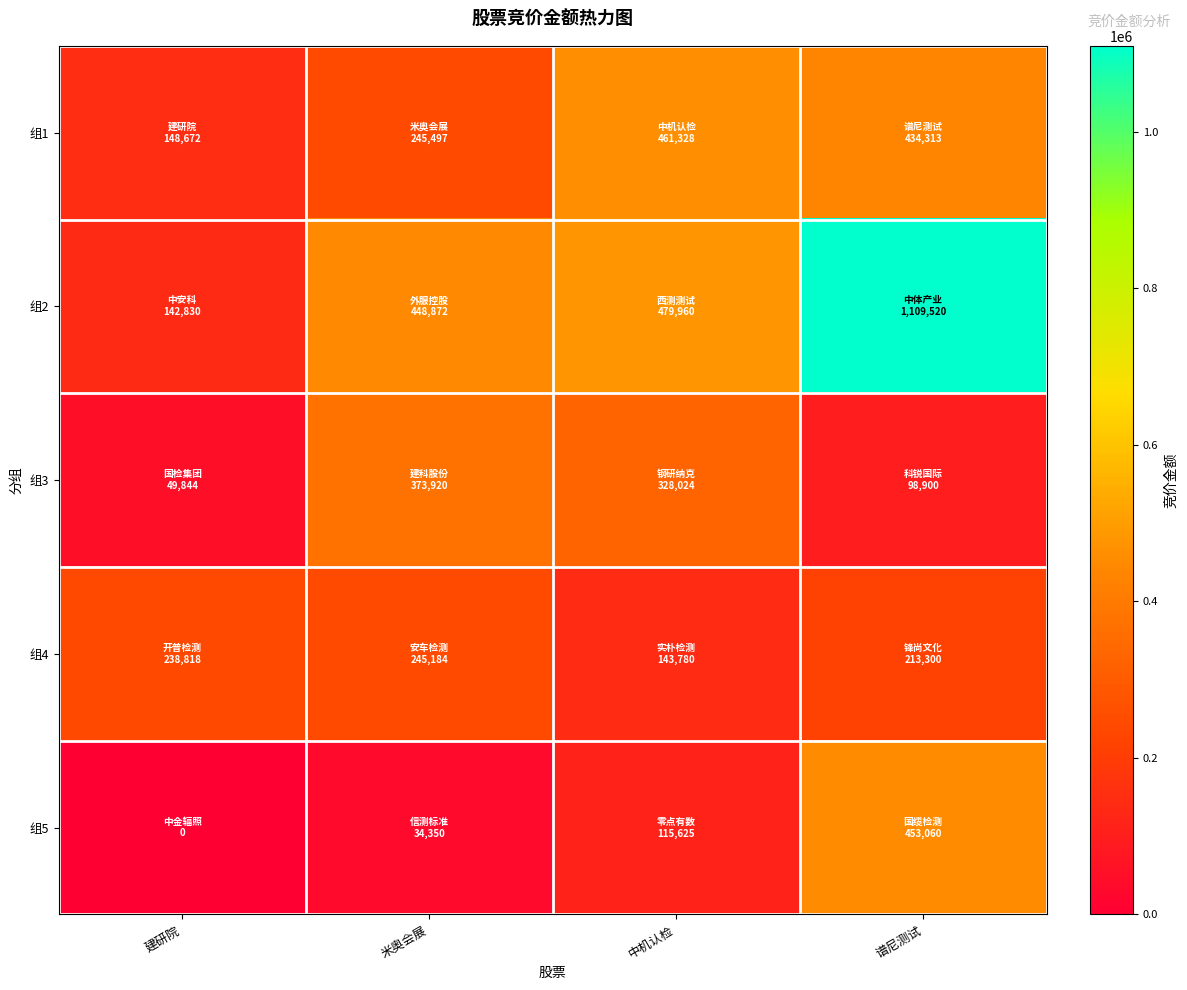

At how many categories does at least one series exceed 613159?

1